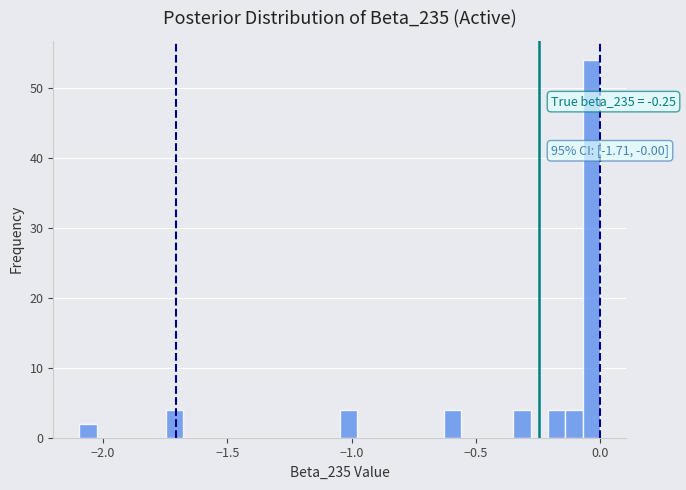

Around what value on the x-axis is the tallest bar? Give the approximate position of its centre, as read against the axis.

-0.05